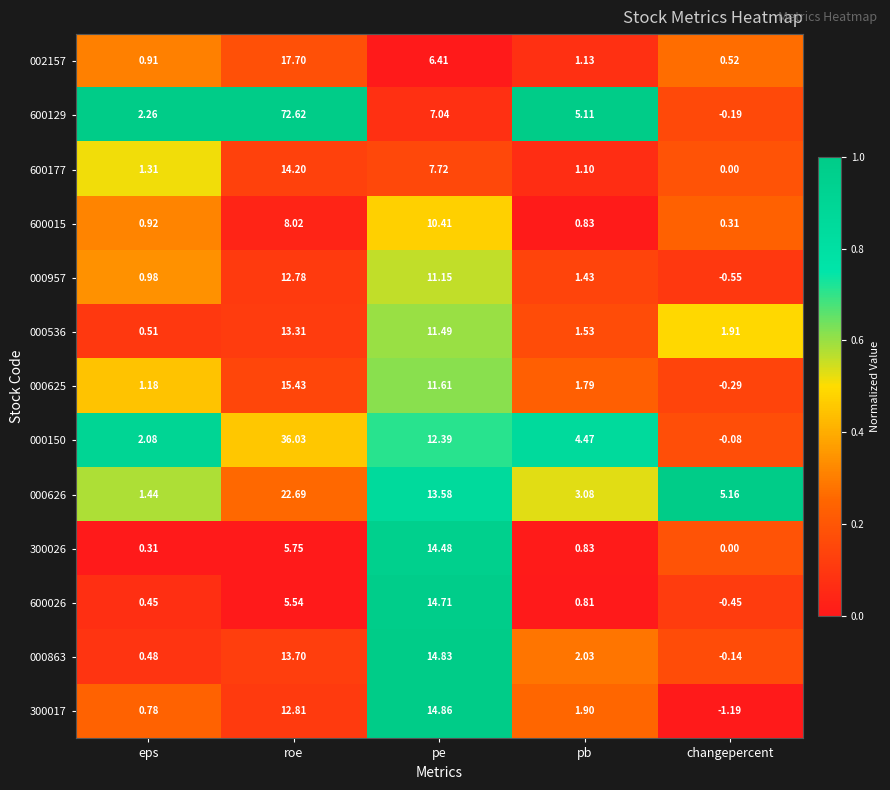

Where is 000626 nearest to the value 12?

pe